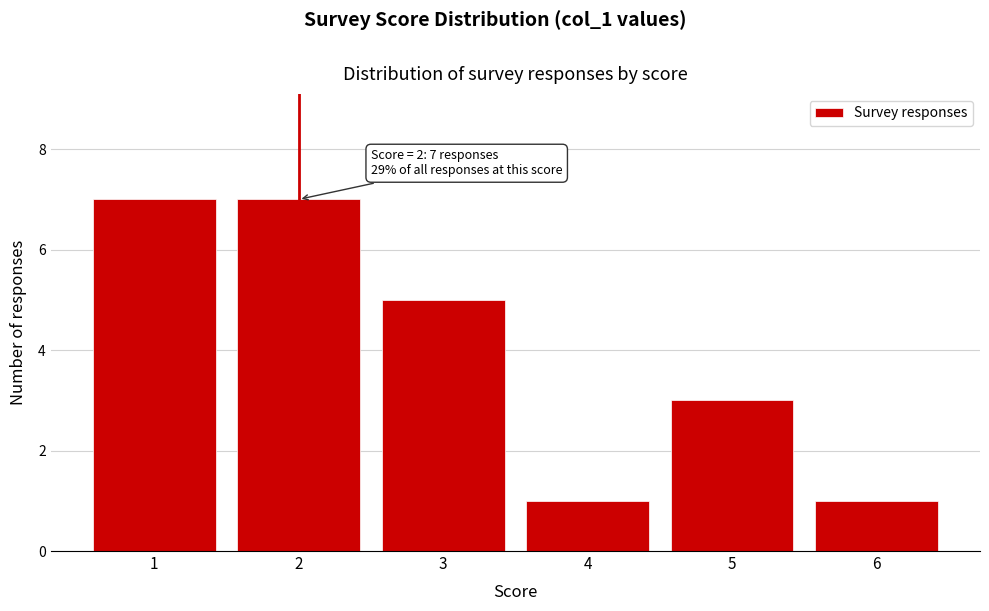

Reading left to right, list all the values displayed in this chart.

1=7	2=7	3=5	4=1	5=3	6=1